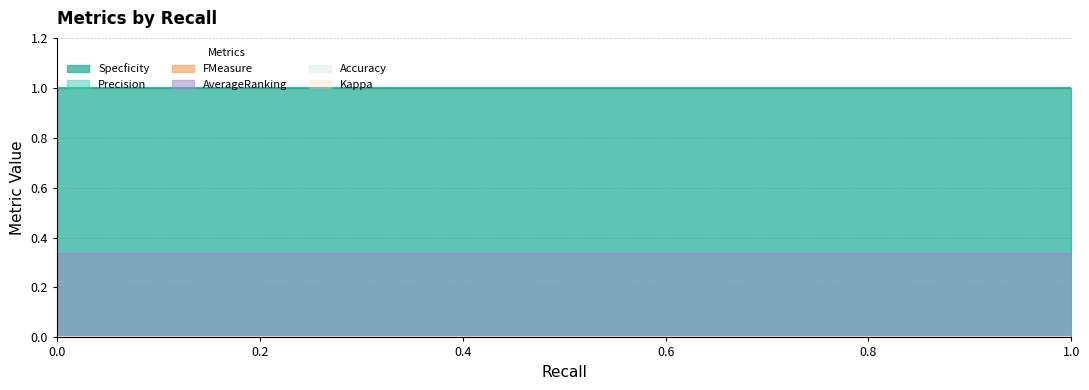

What are all the series names shown in the legend?

Specficity, Precision, FMeasure, AverageRanking, Accuracy, Kappa